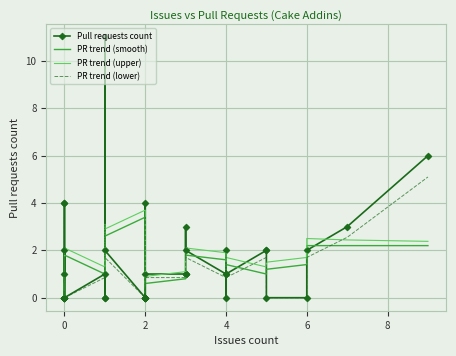

The value of PR trend (smooth) at 12 is 4.0. True or false?

False